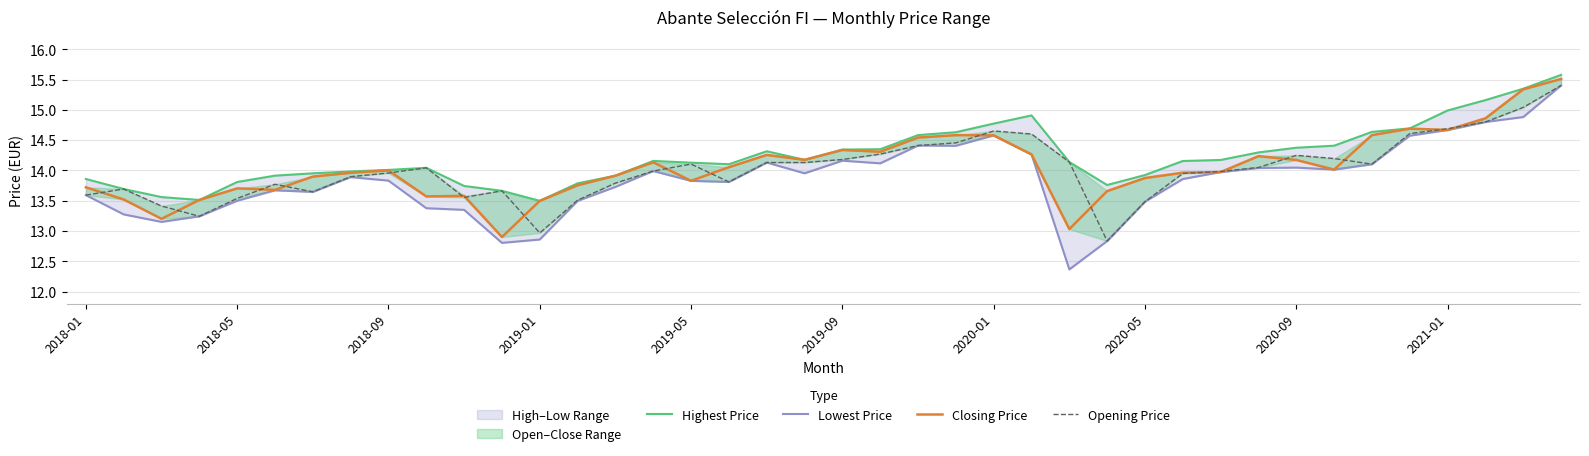

What is the highest value of the Opening Price series?

15.4